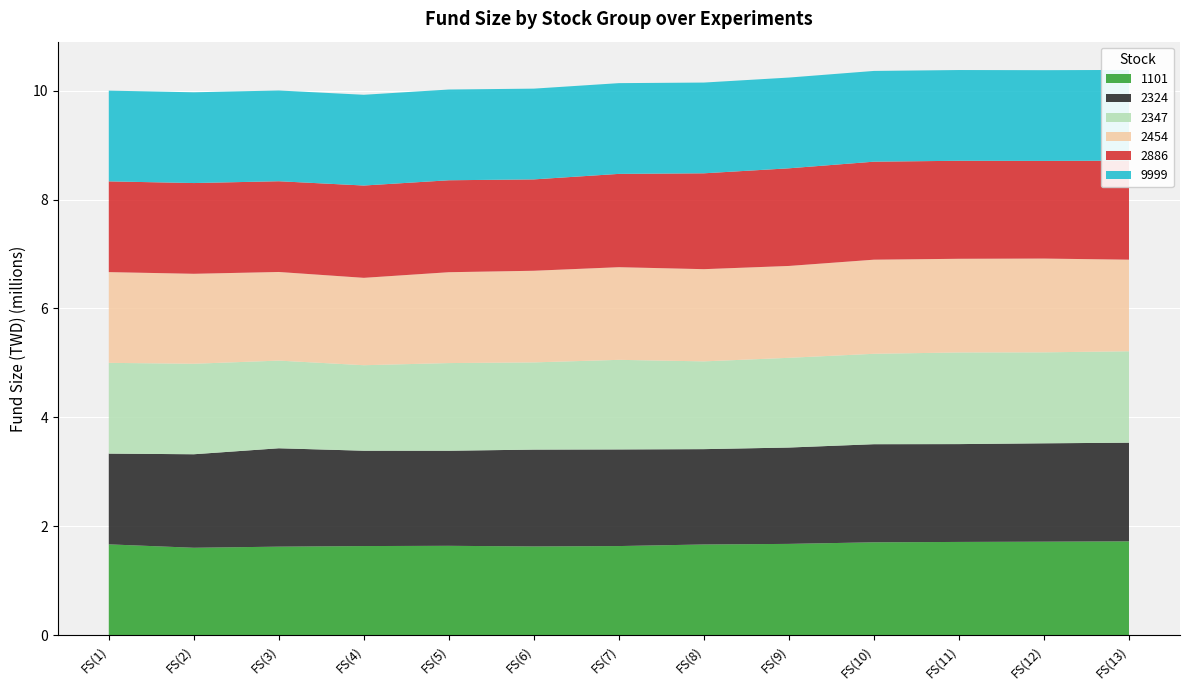

Reading left to right, transcribe all the data shown in this chart.

1101: 1666666	1603966	1624486	1635316	1639876	1628476	1635316	1664386	1675216	1704286	1711126	1715686	1721956
2324: 1666666	1717506	1806786	1750986	1746026	1778266	1774546	1750986	1769586	1801826	1796866	1806786	1811746
2347: 1666666	1662106	1610236	1570336	1610236	1601686	1645576	1611946	1647856	1660396	1683196	1670656	1679206
2454: 1666666	1652266	1627566	1604916	1668716	1683116	1701666	1693416	1687216	1728416	1720166	1722266	1682166
2886: 1666666	1666666	1666666	1695466	1688746	1678186	1713706	1760746	1793386	1800106	1800106	1793386	1818346
9999: 1666666	1666666	1666666	1666666	1666666	1666666	1666666	1666666	1666666	1666666	1666666	1666666	1666666